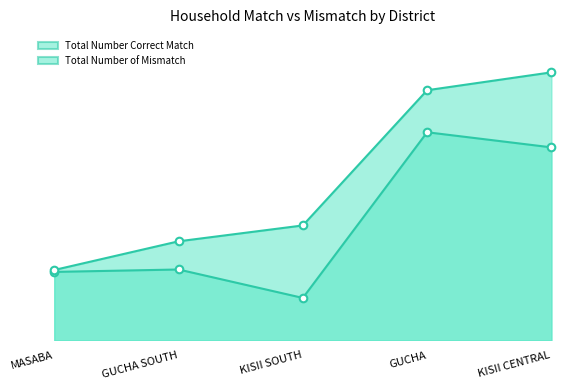

What is the total value across all series at KISII CENTRAL?

3633